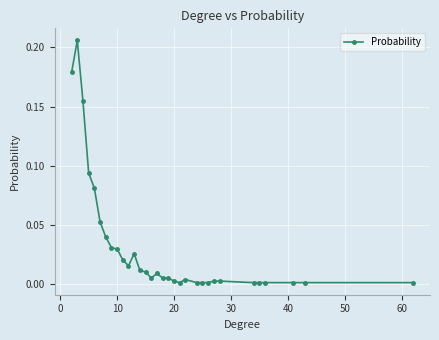

True or false: there are more than 0 points higher than both neighbors.

True